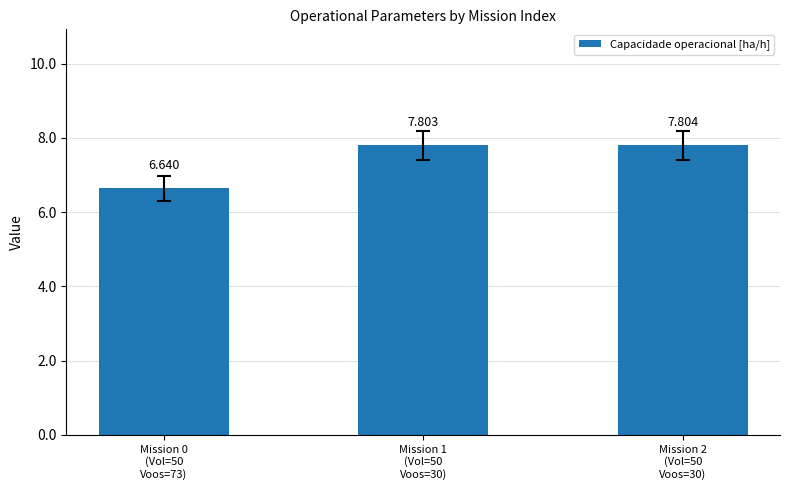

What position from the left is Mission 1
(Vol=50
Voos=30)?

2